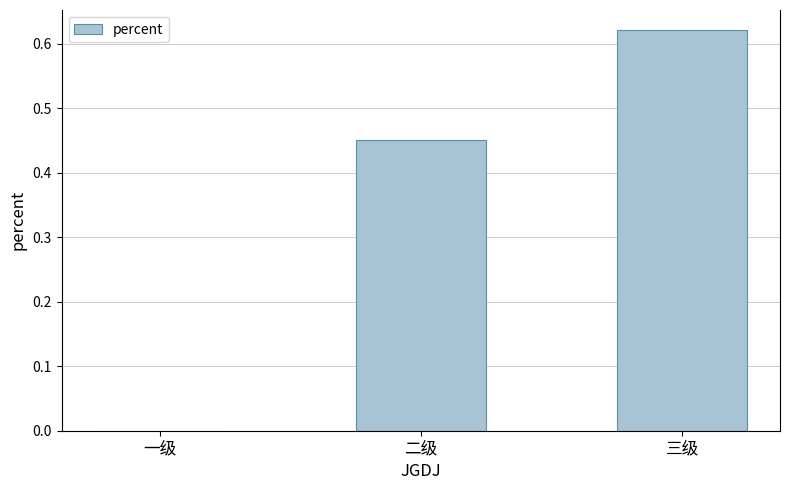

What is the change in value from 二级 to 三级?

+0.2